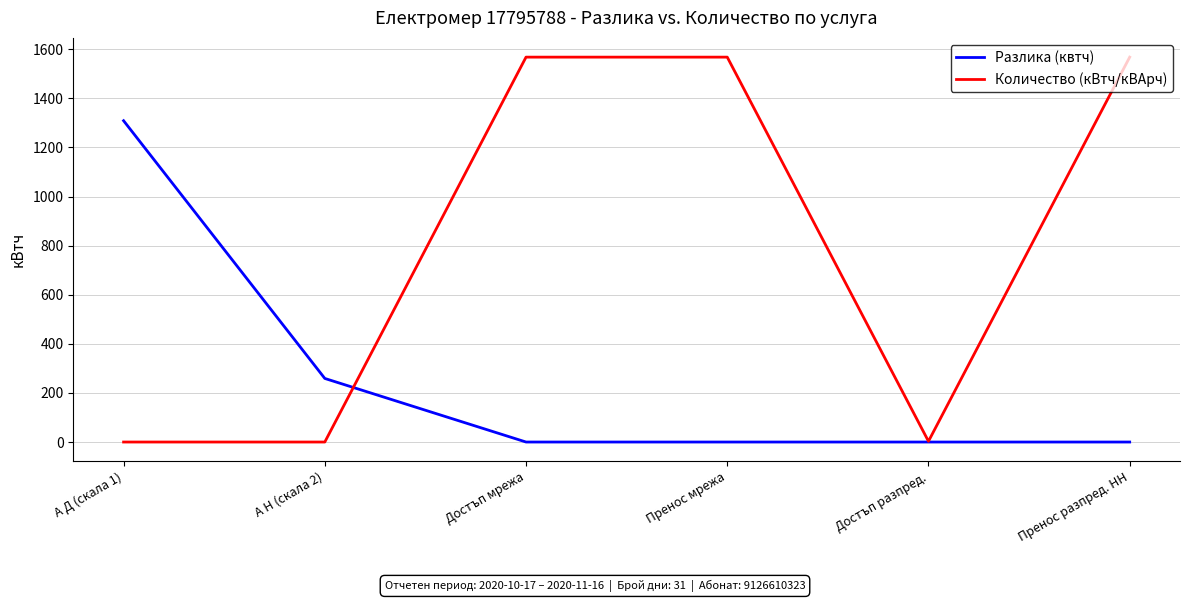

What is the sum of all Количество (кВтч/кВАрч) values?

4707